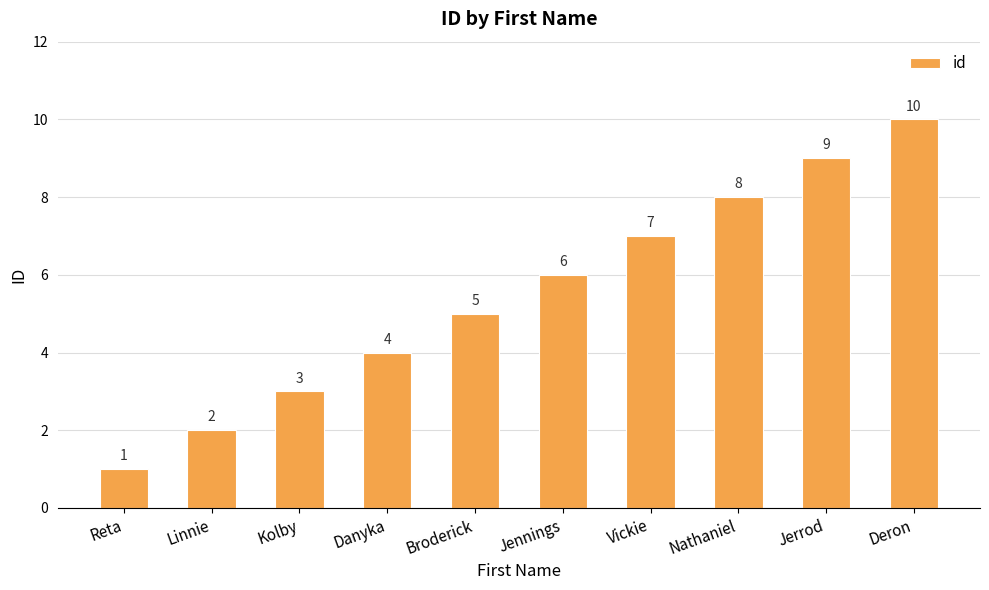

What is the average value?

6